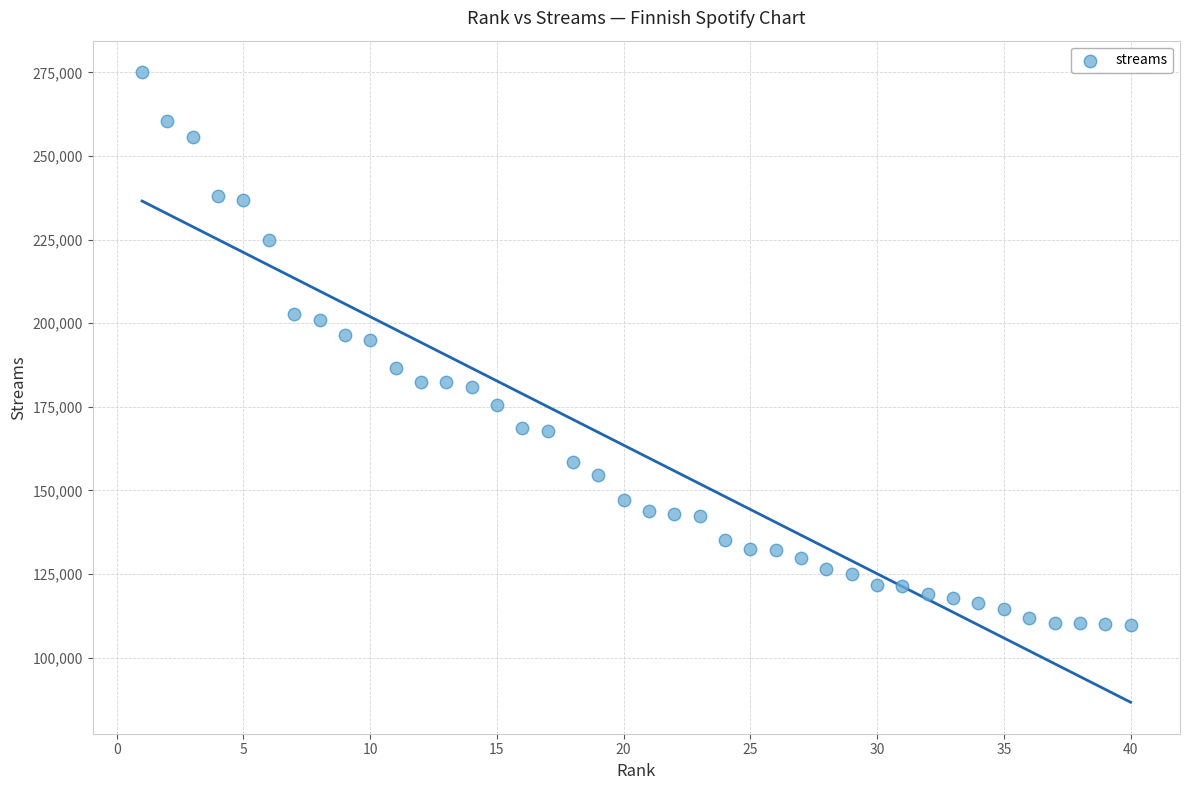

What is the range of Y values (max minus min)?

165248